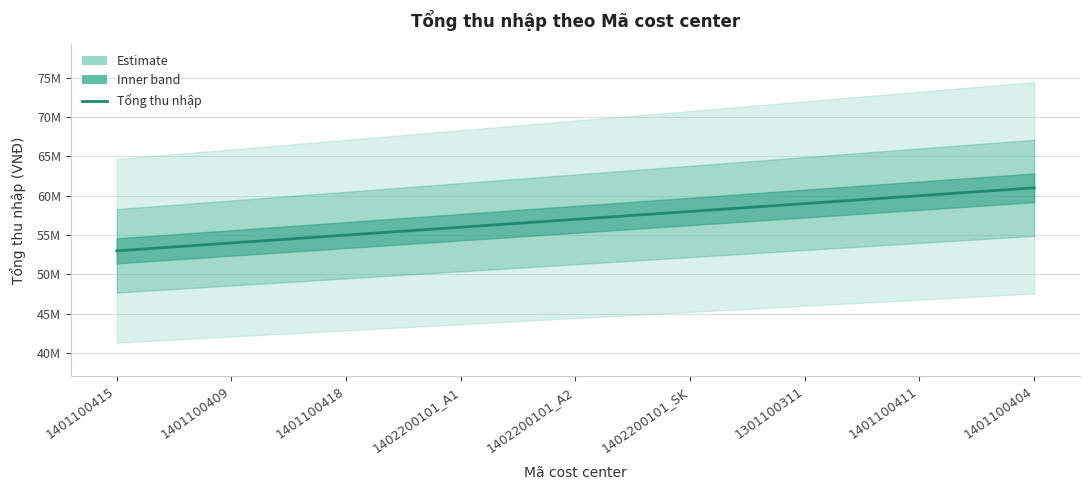

What position from the right is 1401100409?

8